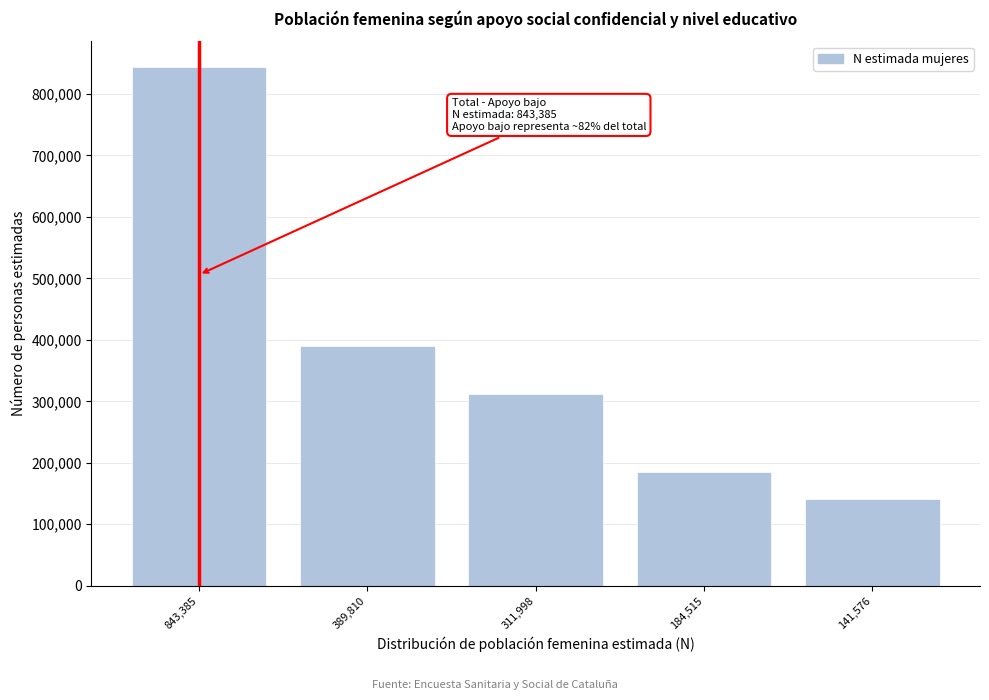

Reading right to left, transcribe all the data shown in this chart.

141576	184515	311998	389810	843385